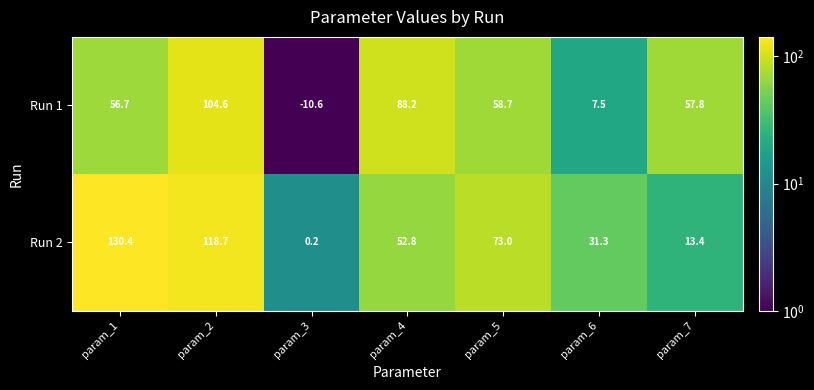

What is the difference between the highest and lowest values at param_3?

10.8